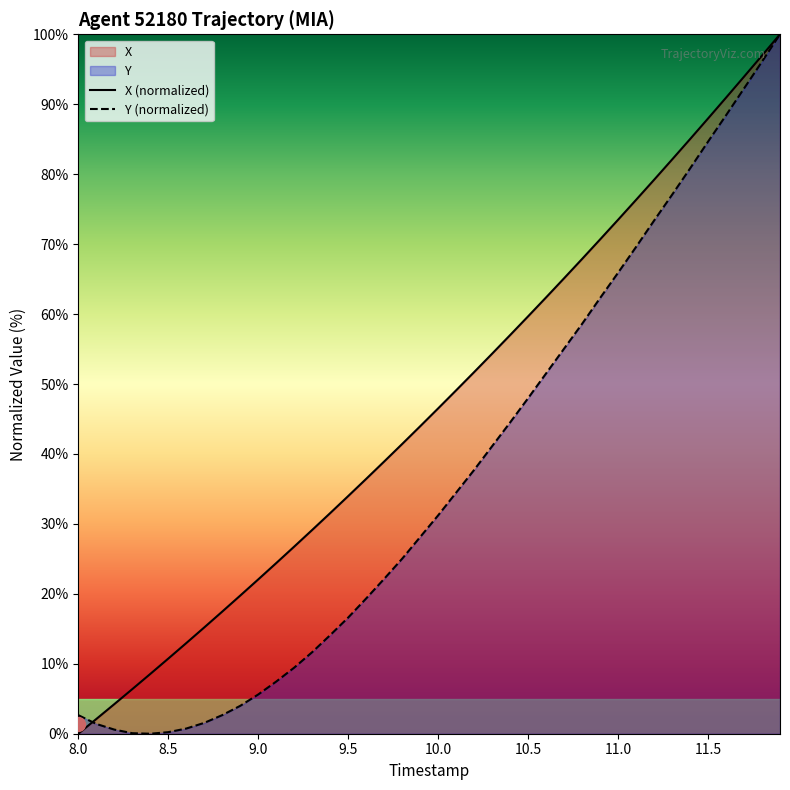

Which series has the largest total across all categories?

X (normalized)